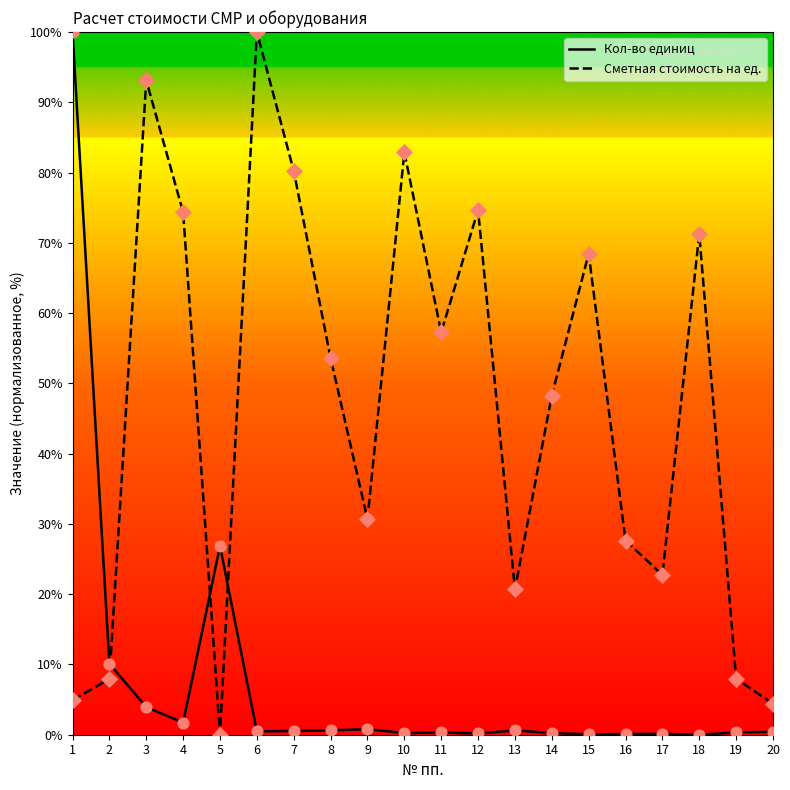

At which category is the sum across all series the highest?

1